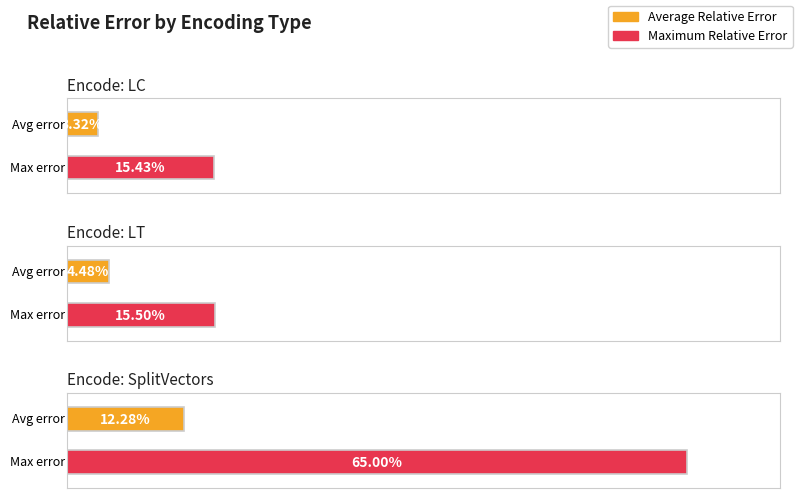

Which label corresponds to the smallest value in the chart?

LC